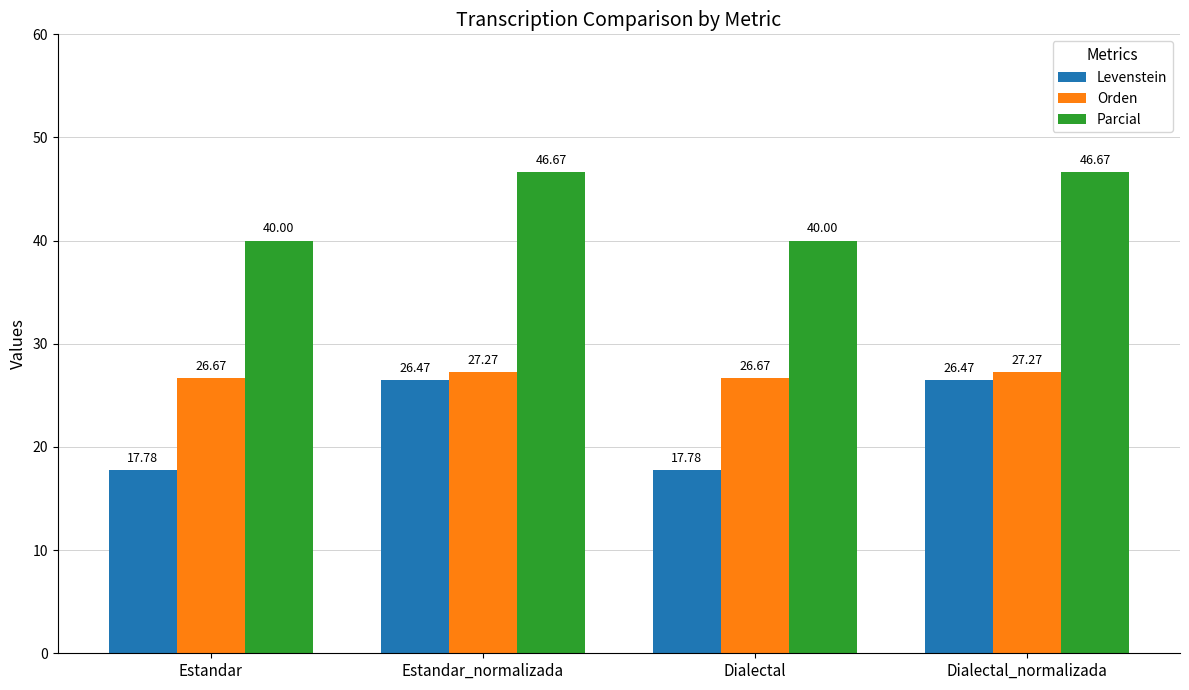

What is the spread (max minus min) of values at Estandar?

22.2